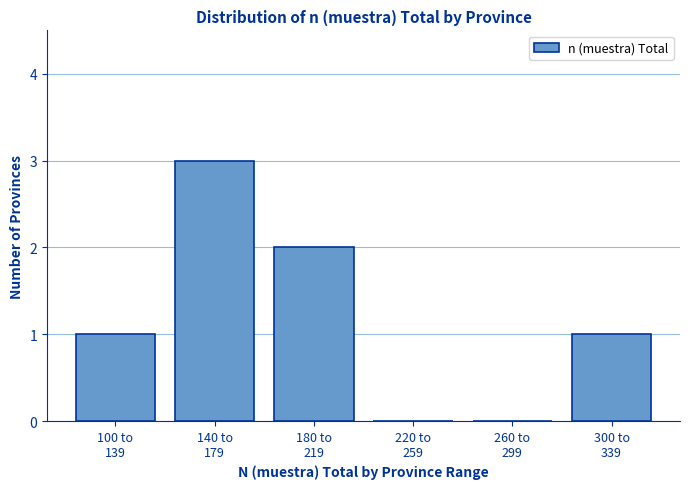

What is the maximum value shown in the chart?

3